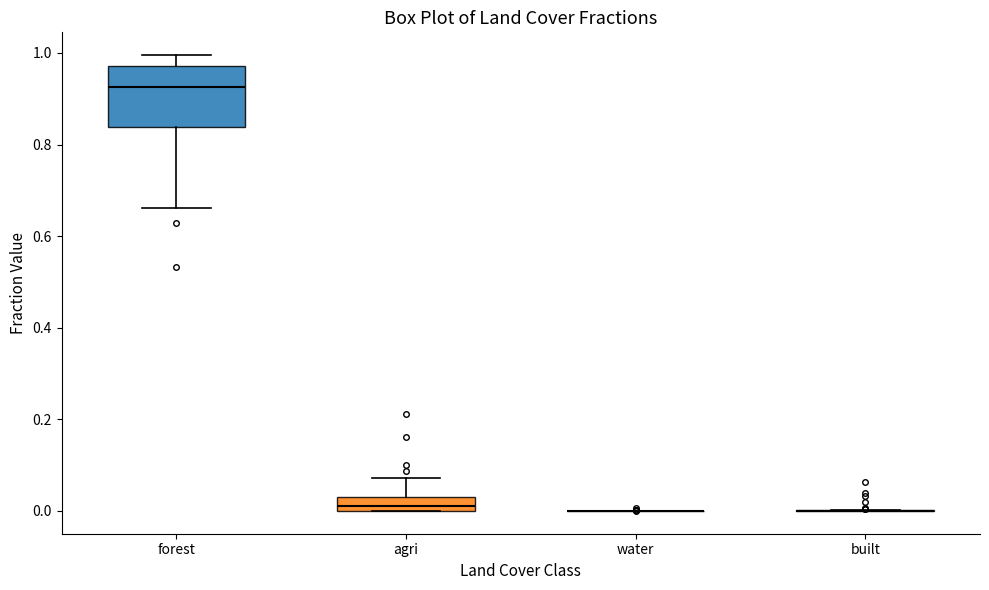

Reading left to right, transcribe this box plot: for each box, give where its median line is, the range the box spans, and where its two whiskers end, as read against the y-axis. The values are not printed on the chart, so give them approximately, as read against the axis.

forest: median 0.92, box 0.84 to 0.98, whiskers 0.66 to 1.00
agri: median 0.00 (just above the box's lower edge), box 0.00 to 0.04, whiskers 0.00 to 0.08
water: box collapsed to a line at 0.00, whiskers 0.00 to 0.00
built: box collapsed to a line at 0.00, whiskers 0.00 to 0.00